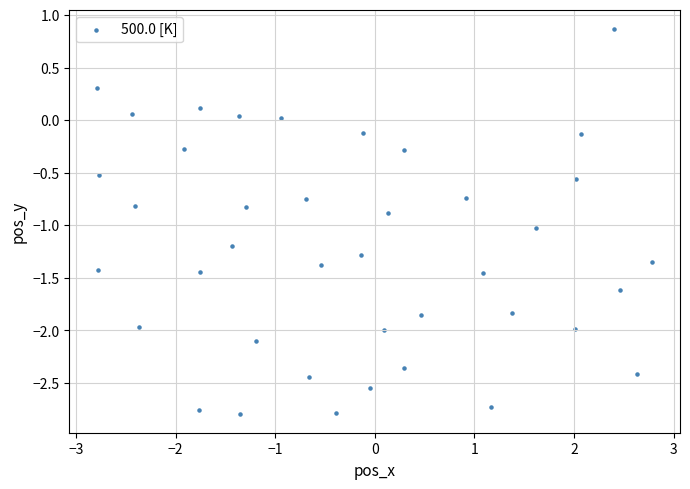

What is the range of Y values (max minus min)?

3.7